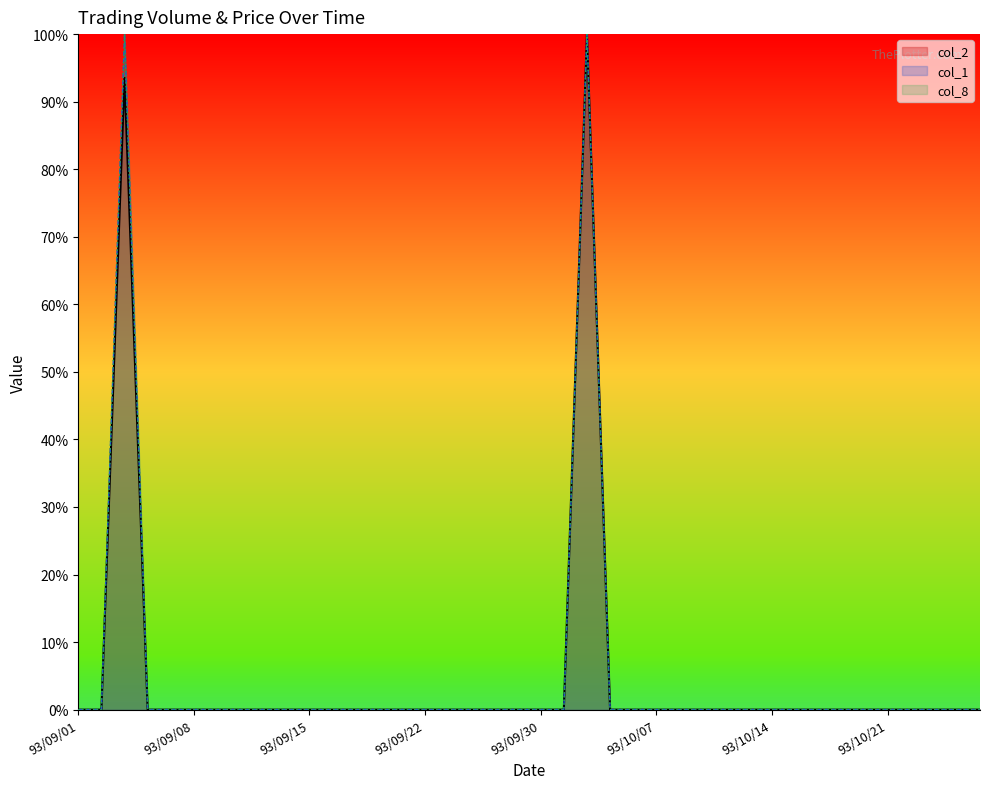

How many values in col_8 are above zero?

2